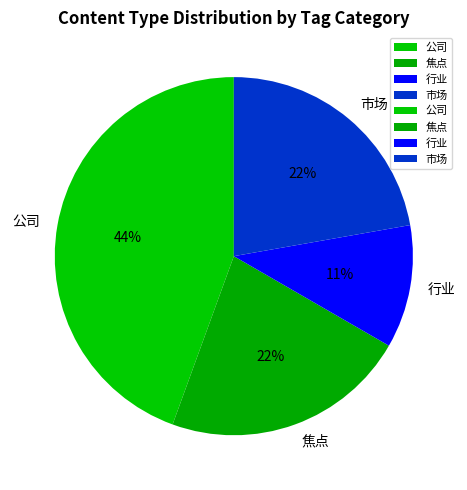

Which category has the smallest portion of the pie?

行业